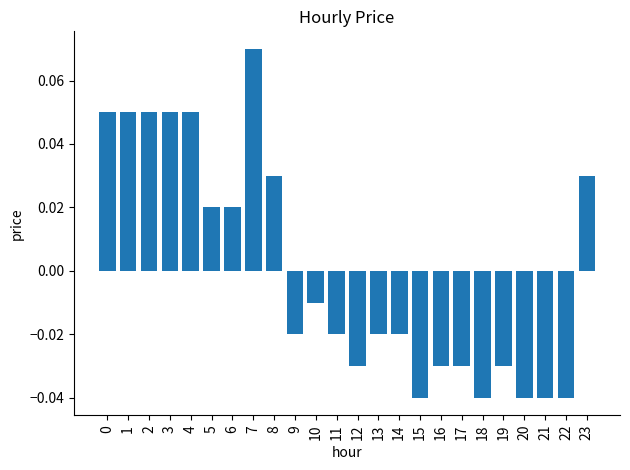

How many bars are there in total?

24